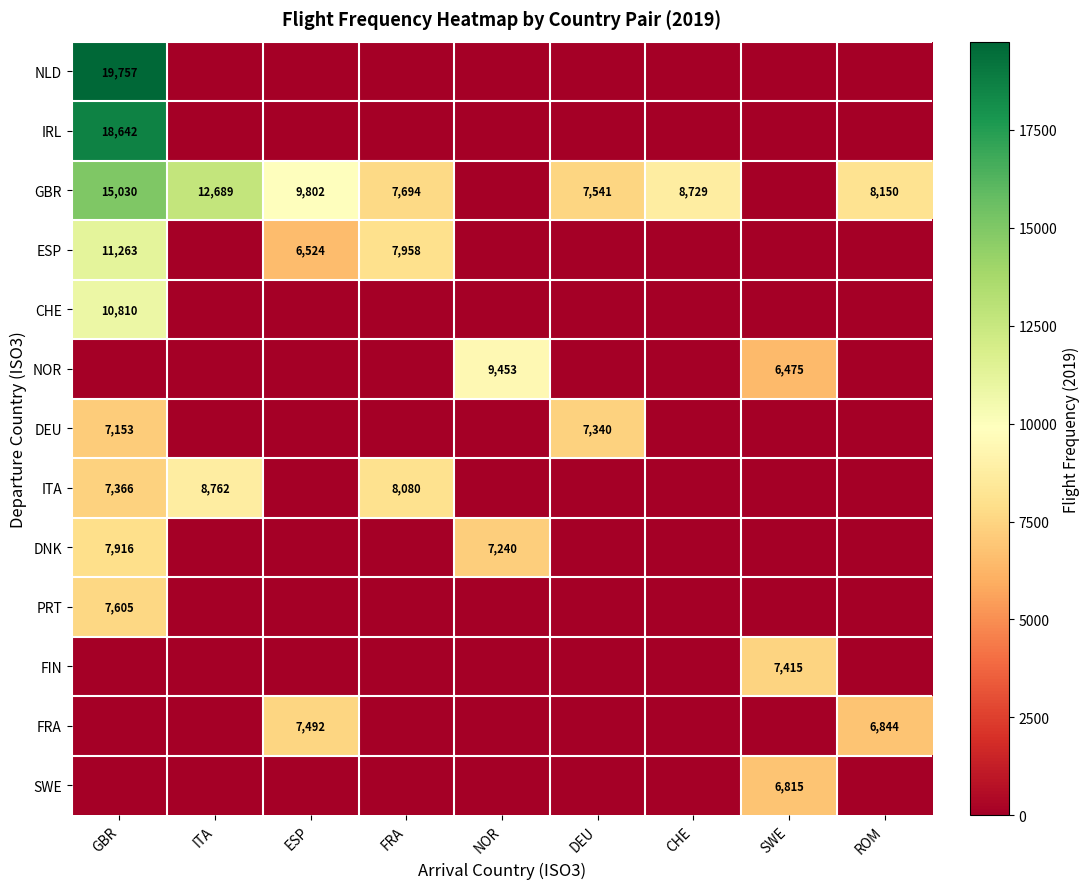

Is it true that DNK equals 10587 at NOR?

False